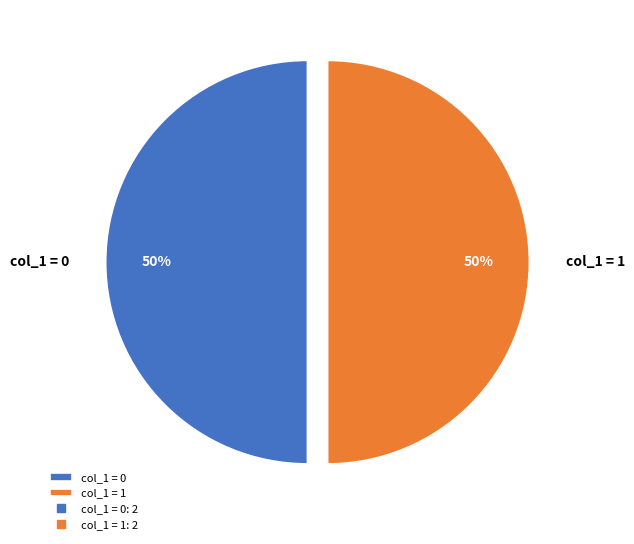

How many segments does this pie chart have?

2